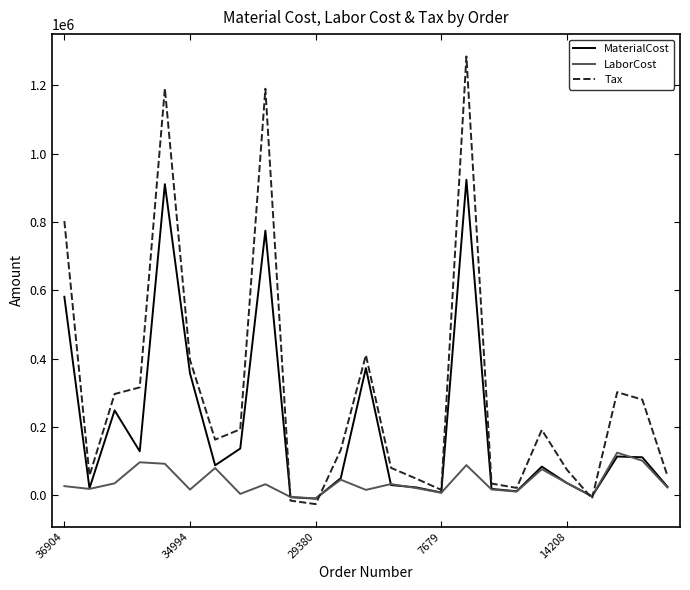

Rank the series by their average value, from lowest to highest.

LaborCost, MaterialCost, Tax